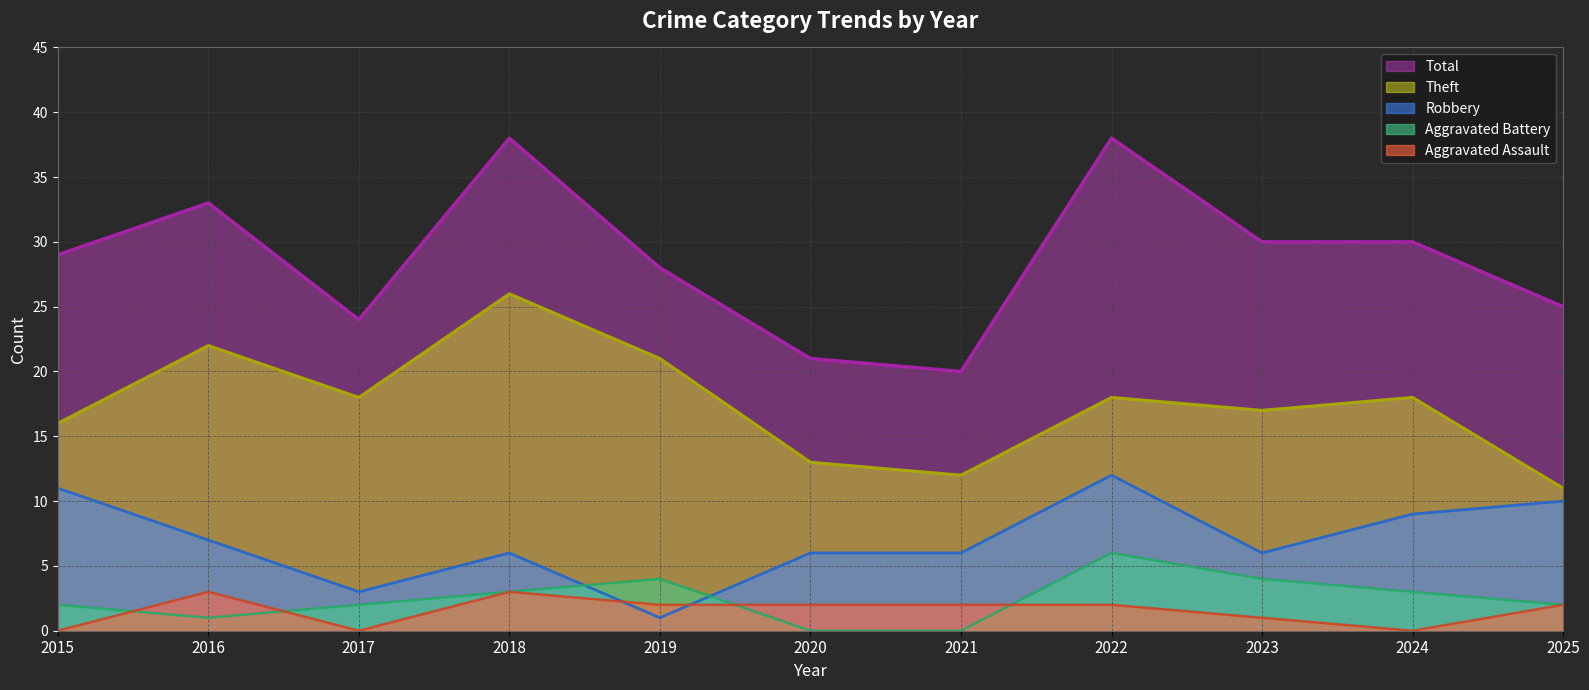

Rank the series at 2022 from highest to lowest value.

Total, Theft, Robbery, Aggravated Battery, Aggravated Assault